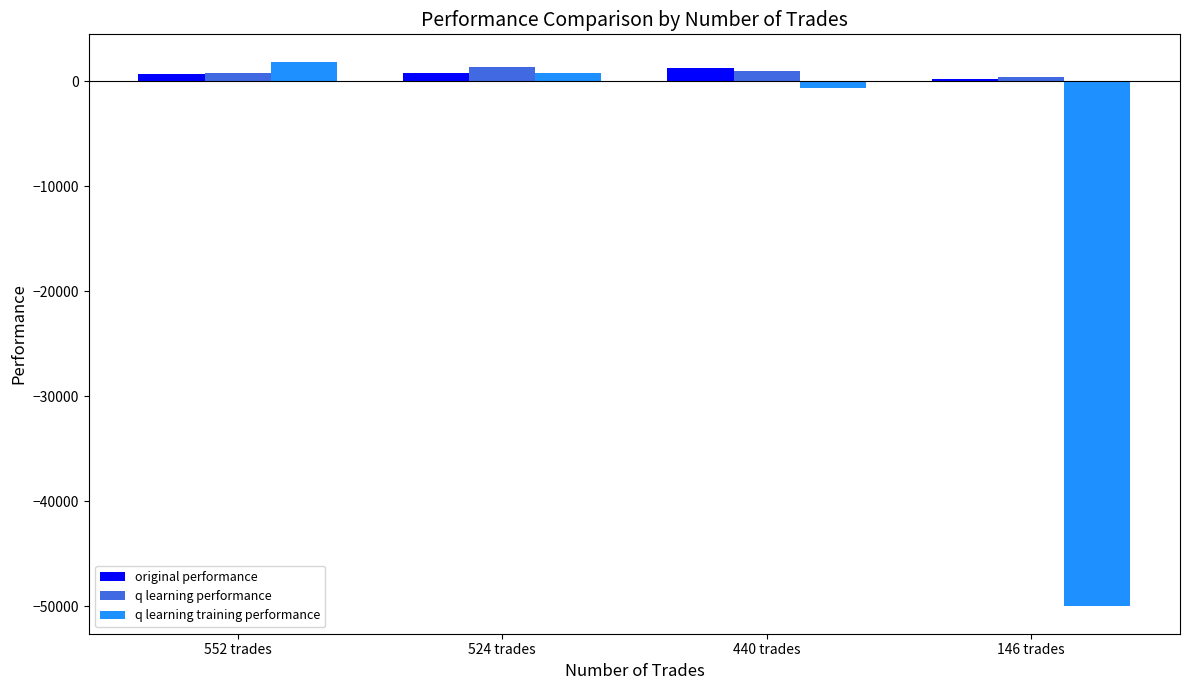

Are the bars grouped side by side (vs. stacked)?

Yes